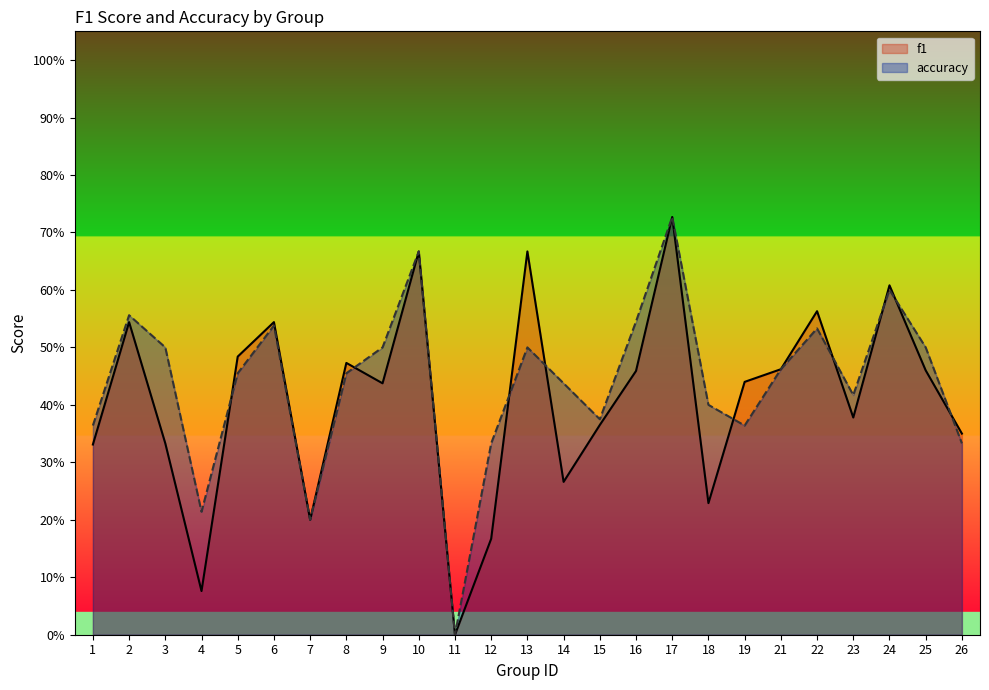

How many intersections are there between accuracy and f1?

9